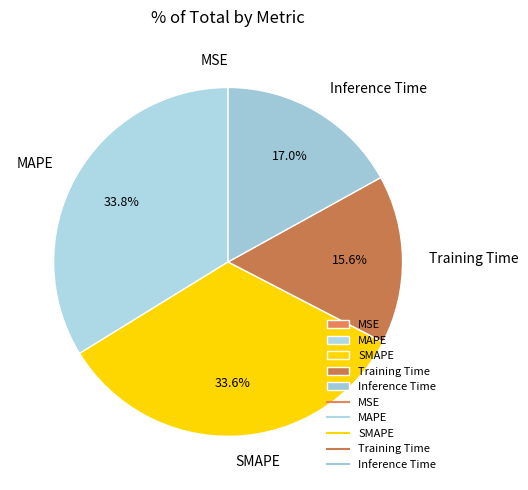

Is SMAPE the majority of the pie?

No